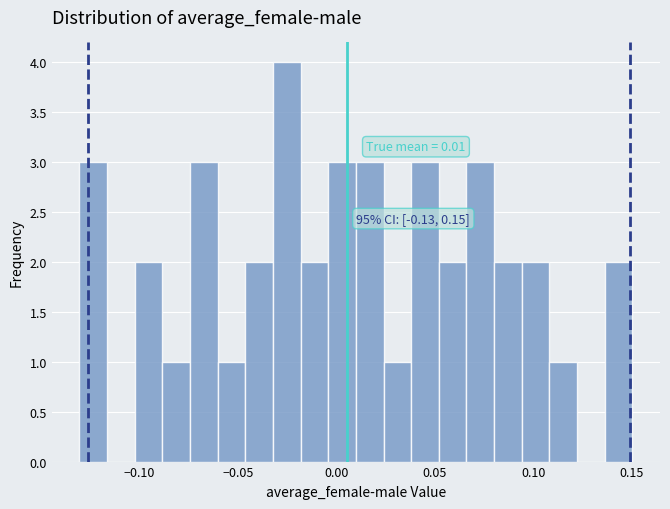

Read against the x-axis, roughly where is the centre of the tallest bar?

-0.025